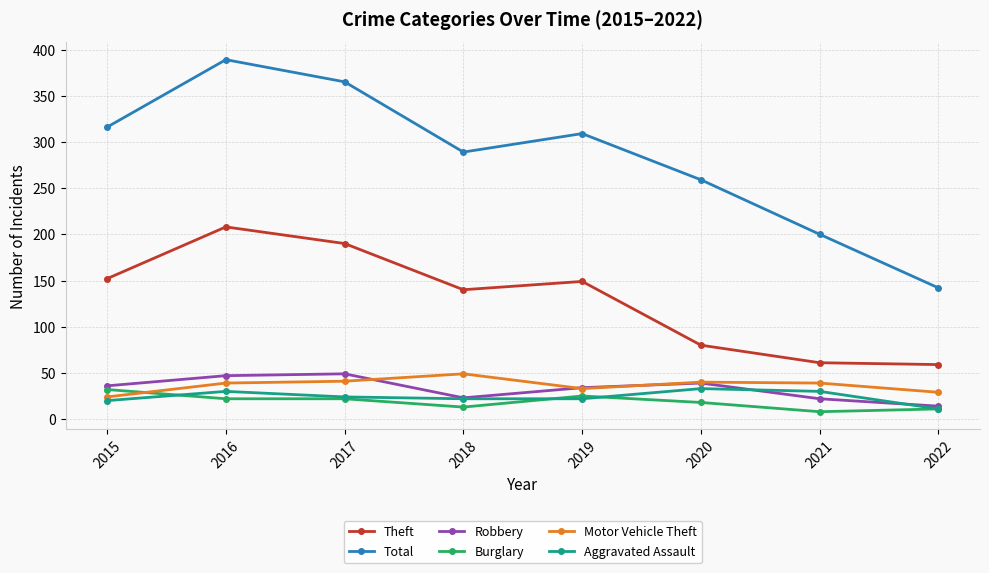

True or false: Robbery has a value of 23 at 2017.

False